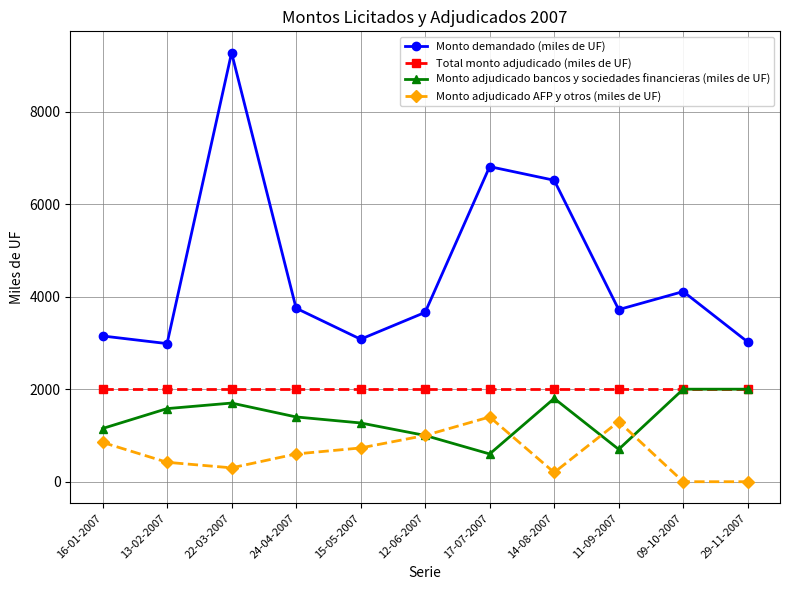

The Total monto adjudicado (miles de UF) series shows 2000 at 22-03-2007. True or false?

True